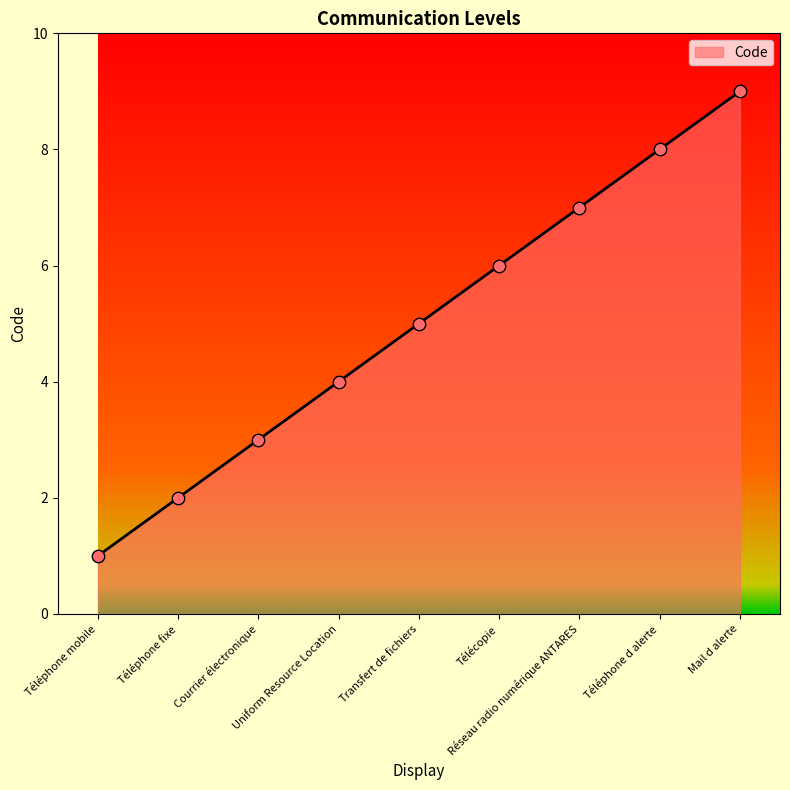

What is the change in value from Téléphone mobile to Uniform Resource Location?

+3